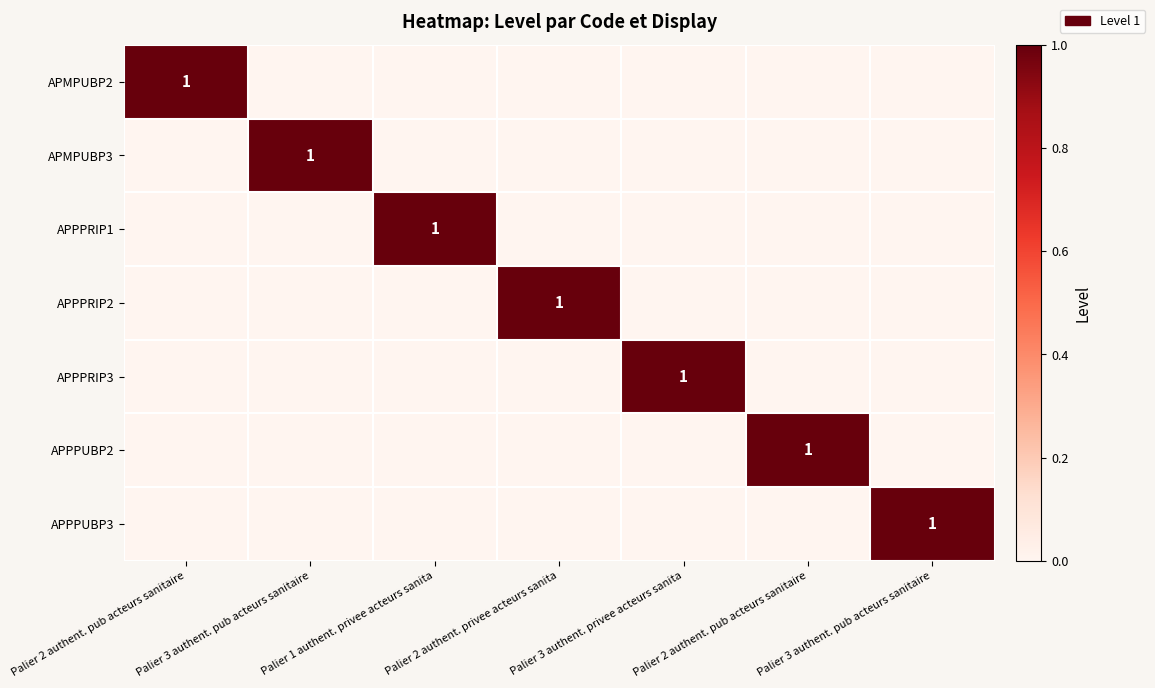

What is the total value across all series at Palier 2 authent. privee acteurs sanita?

1